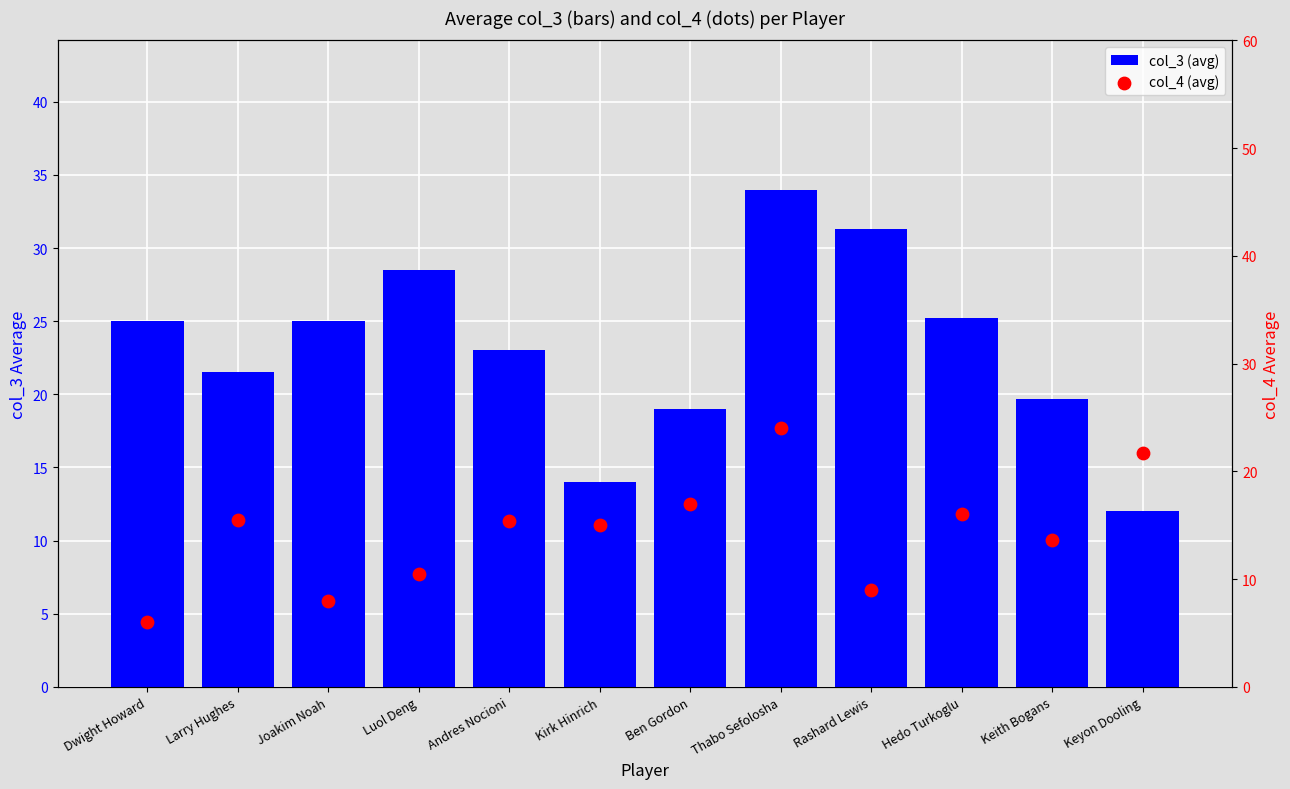

Which series has the largest Y range (max minus min)?

col_3 (avg)